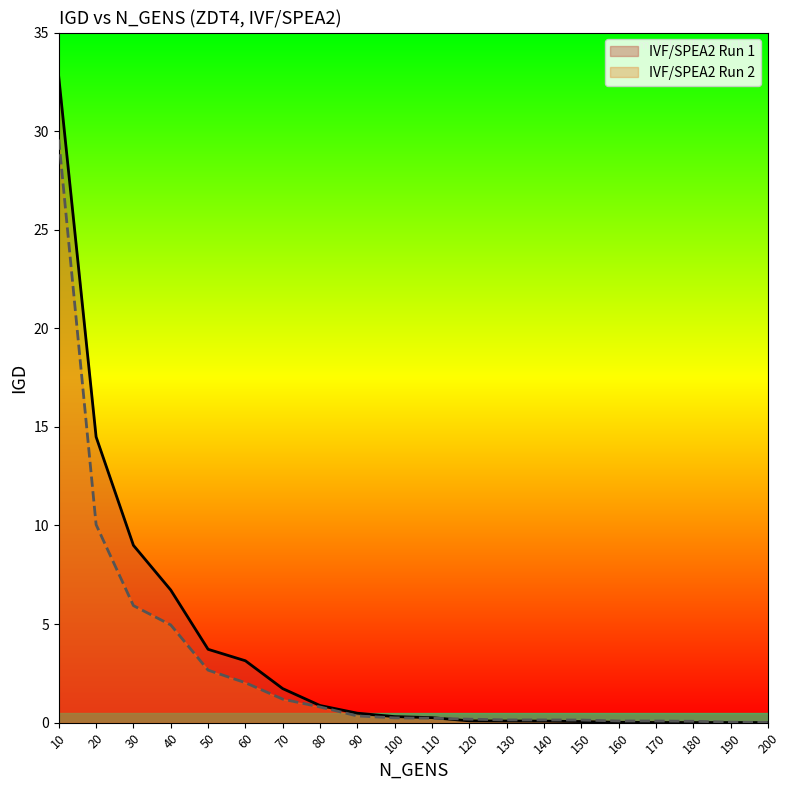

What are all the series names shown in the legend?

IVF/SPEA2 Run 1, IVF/SPEA2 Run 2